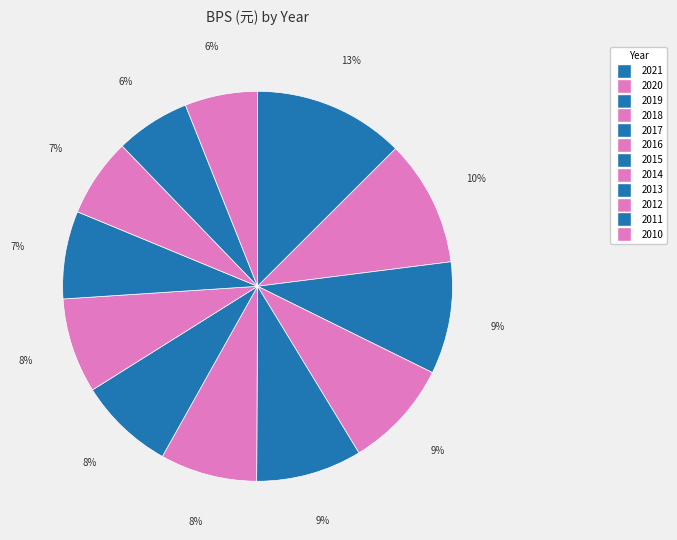

Count the number of slices in the pie.

12